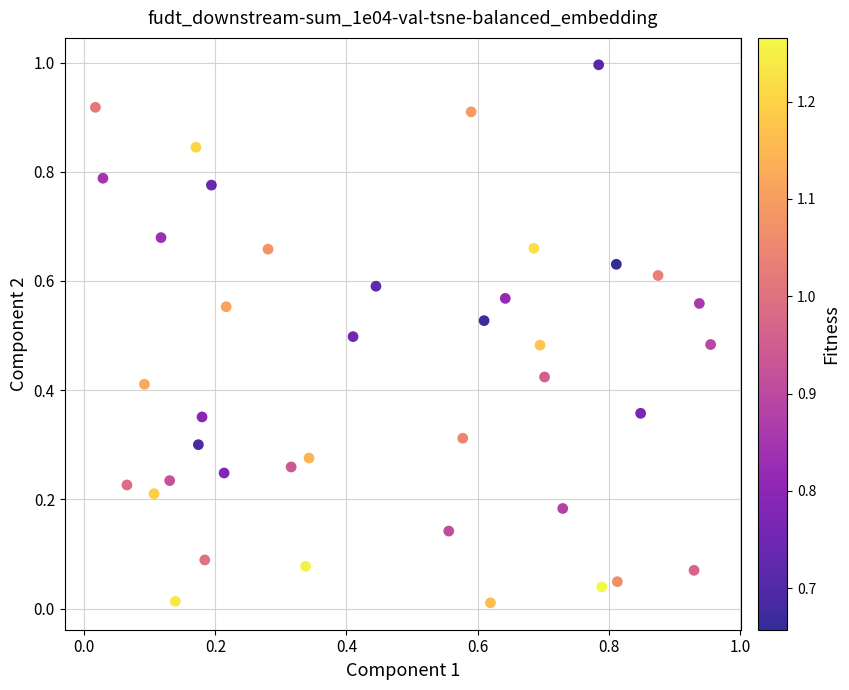

What is the range of Y values (max minus min)?

1.0